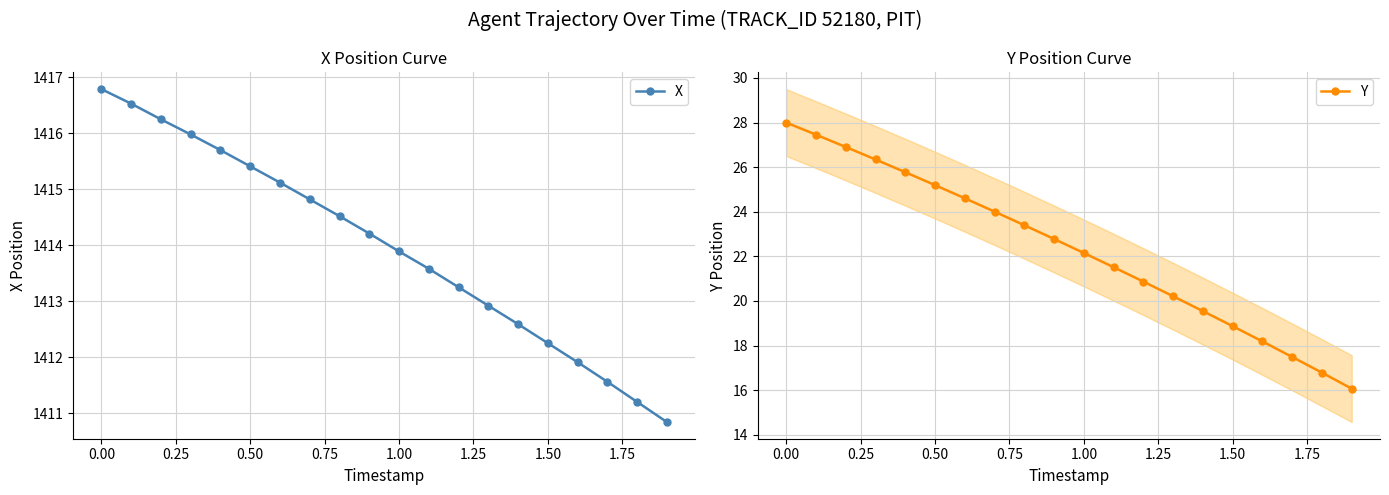

How many lines are shown in the chart?

2